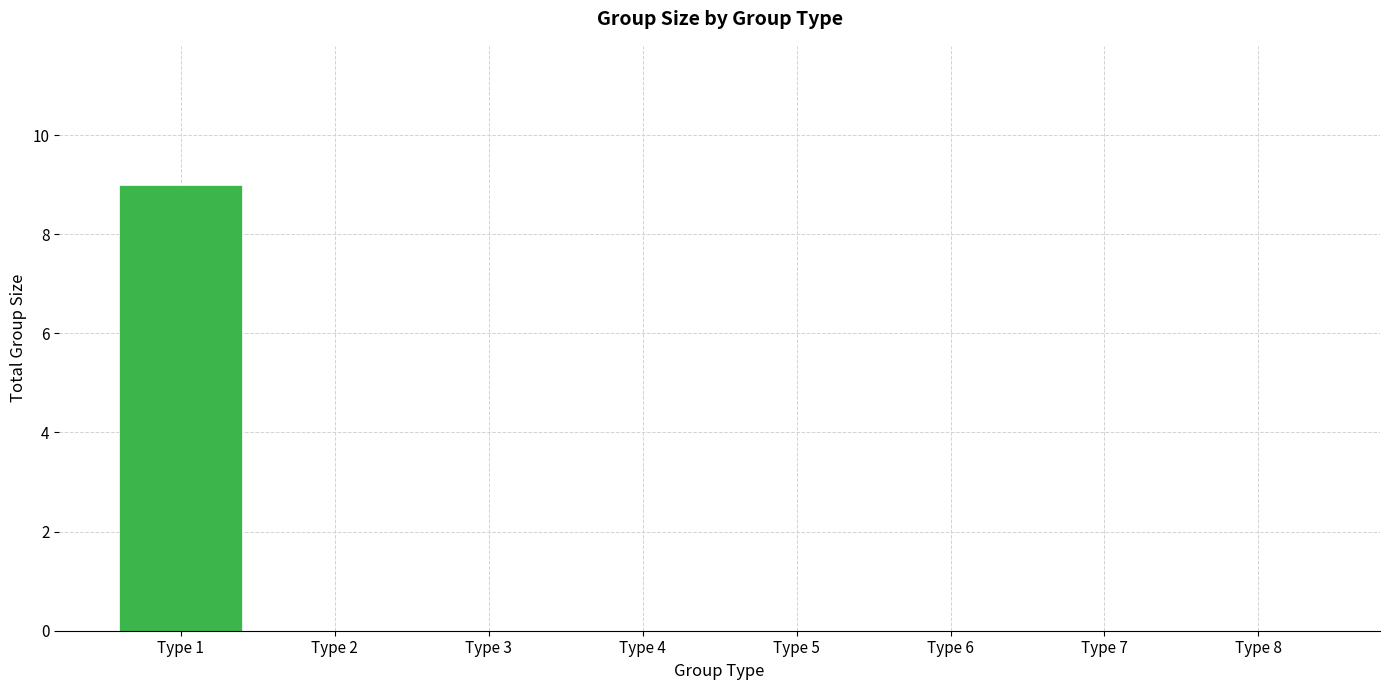

What is the greatest value displayed?

9